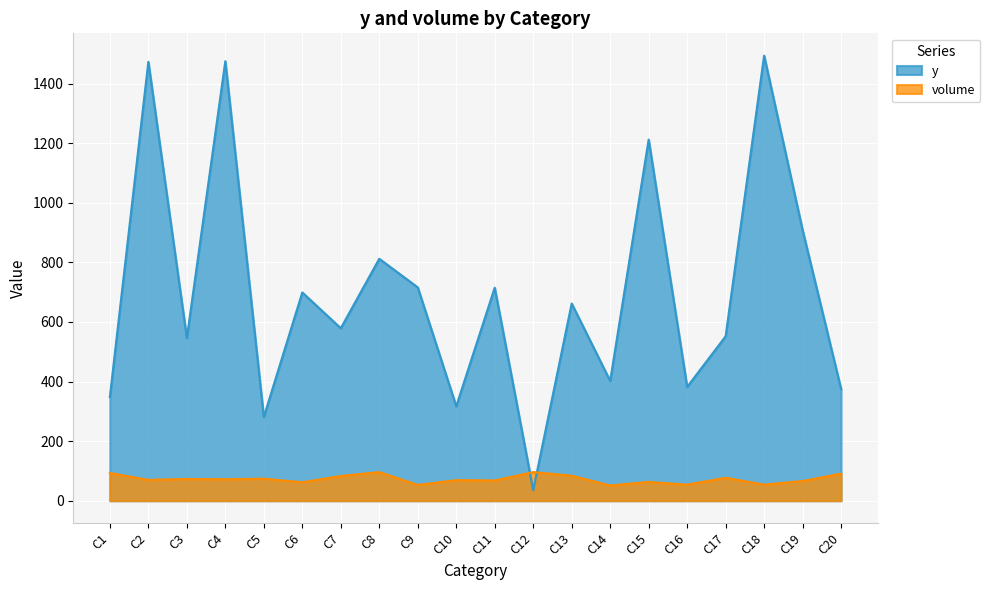

At which category does the chart reach its minimum across all series?

C12